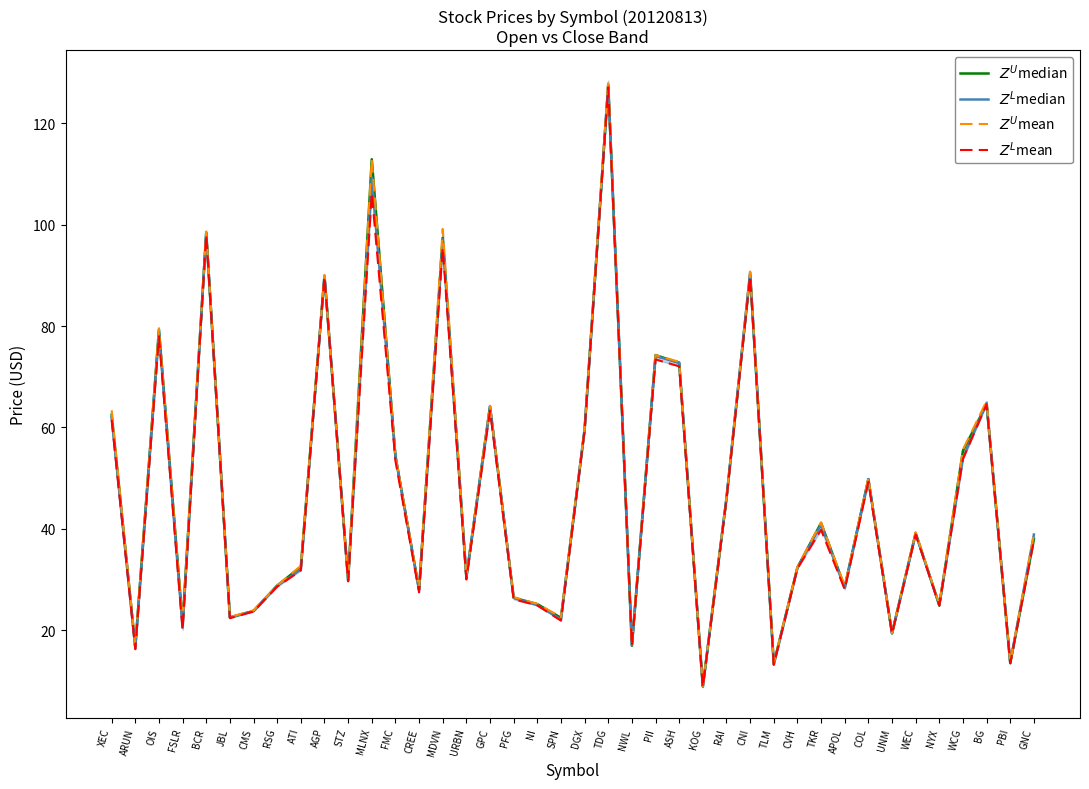

What is the approximate value of $Z^L$mean at ATI?

31.8